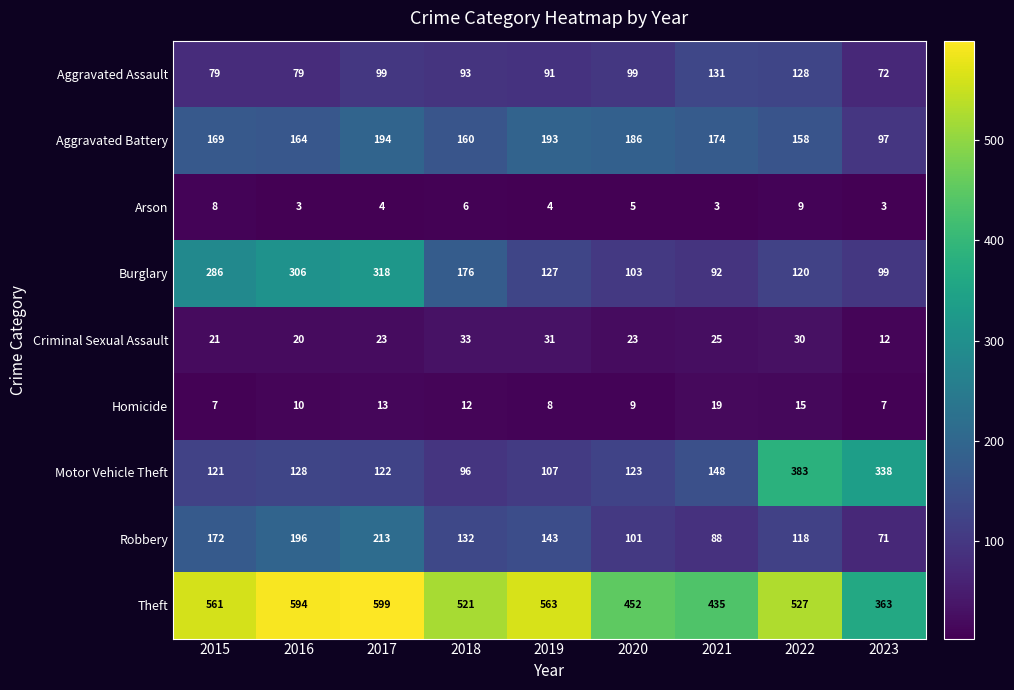

List the series in order of their peak value, highest first.

Theft, Motor Vehicle Theft, Burglary, Robbery, Aggravated Battery, Aggravated Assault, Criminal Sexual Assault, Homicide, Arson